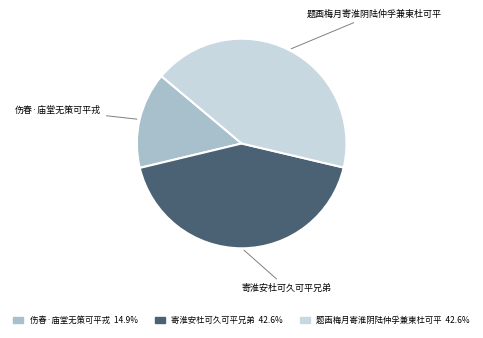

What is the smallest slice in the pie chart?

伤春·庙堂无策可平戎